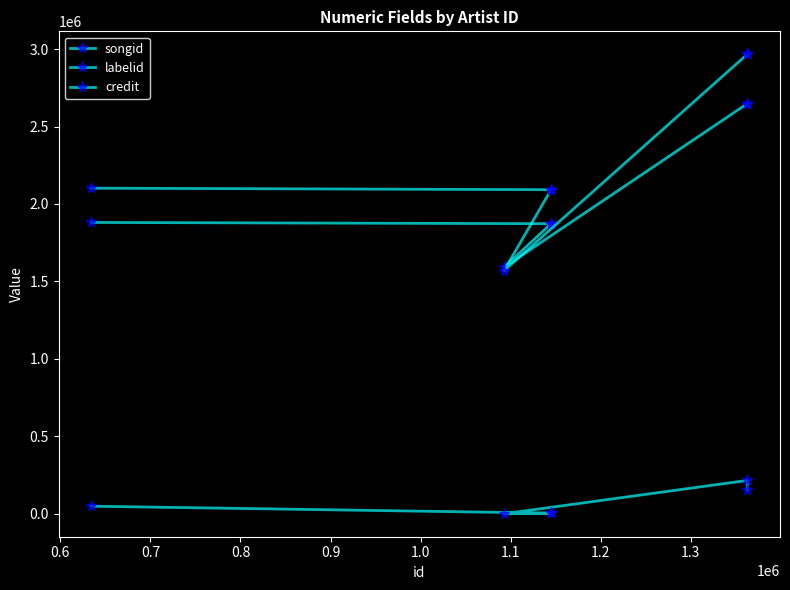

What is the sum of all songid values?

12512482